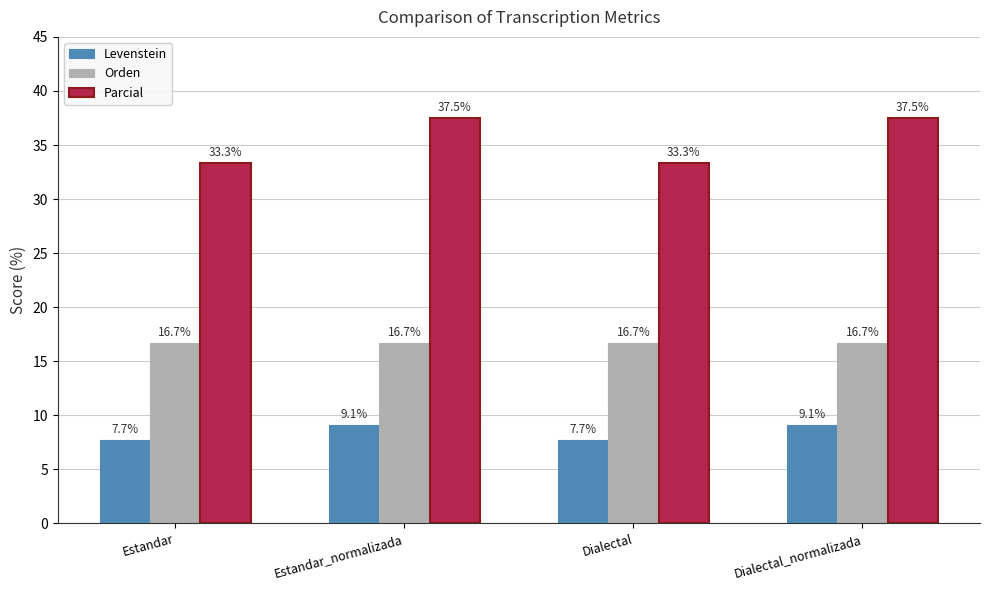

Rank the series by their maximum value, from lowest to highest.

Levenstein, Orden, Parcial